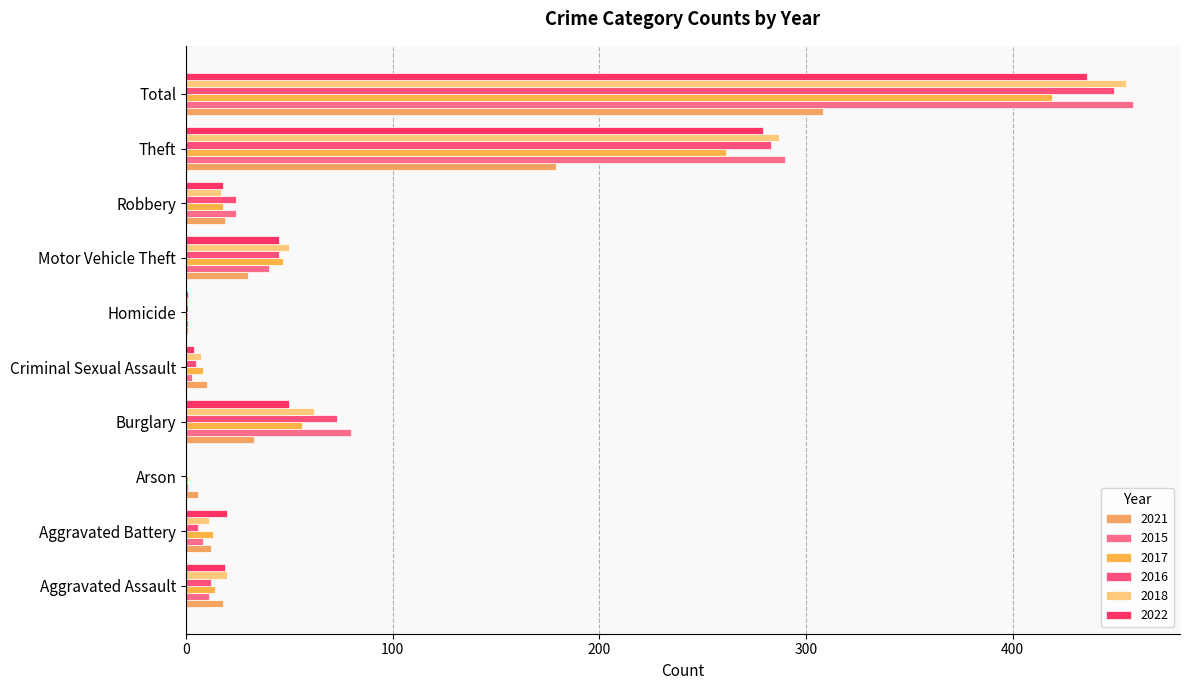

True or false: 2015 has a value of 516 at Theft.

False